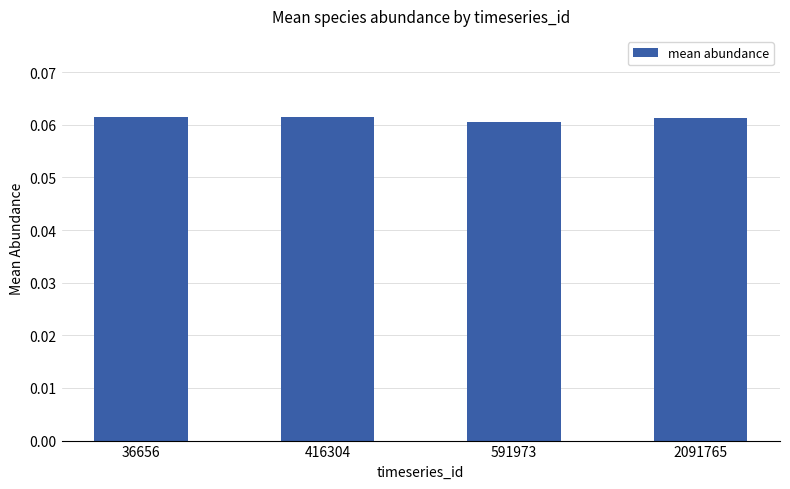

What is the sum of all values?

0.2